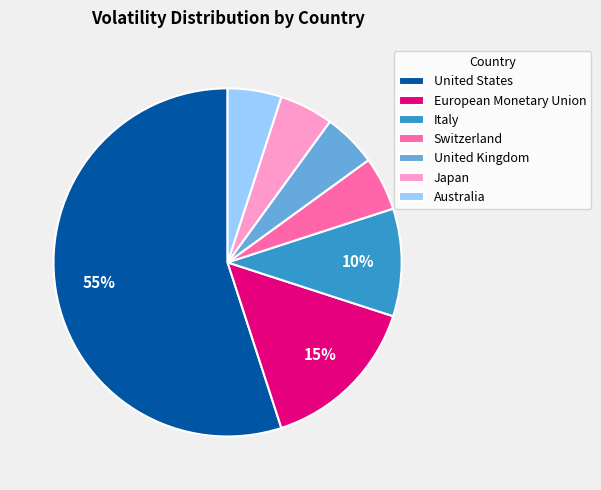

Approximately how many times larger is the value at Switzerland compared to European Monetary Union?

0.3